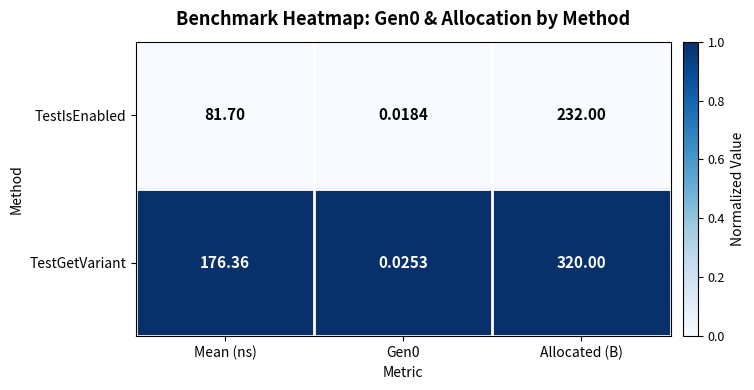

At how many categories does at least one series exceed 0?

3